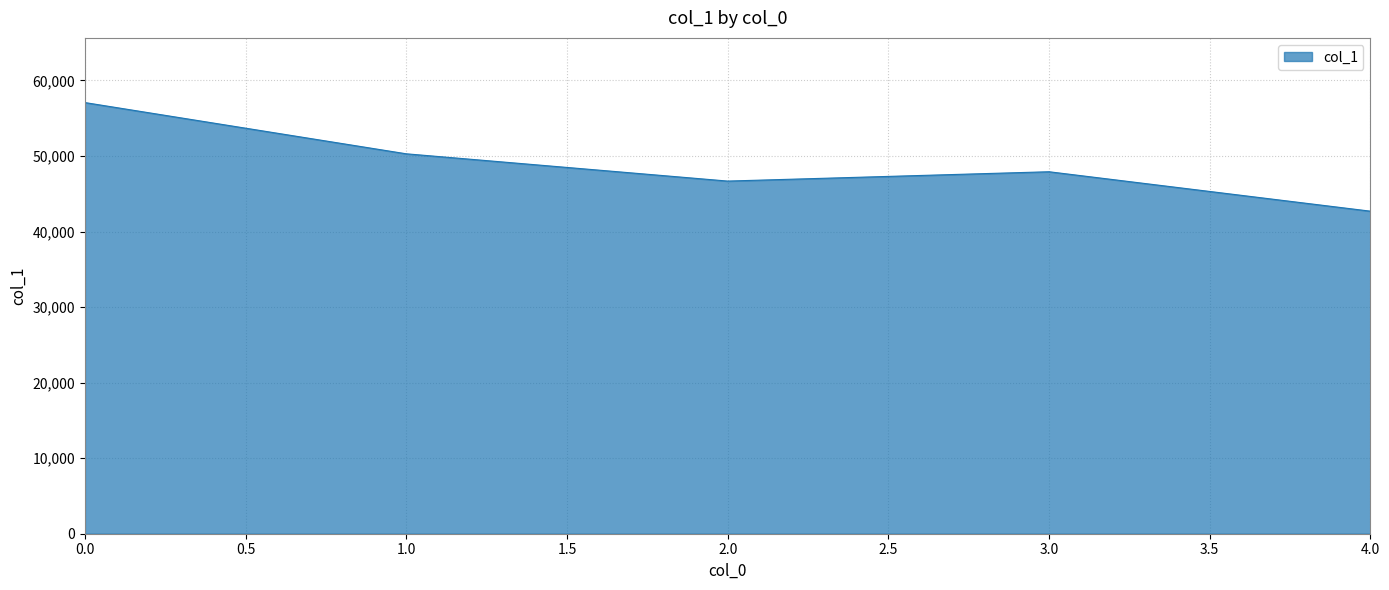

What is the sum of all values?

244664